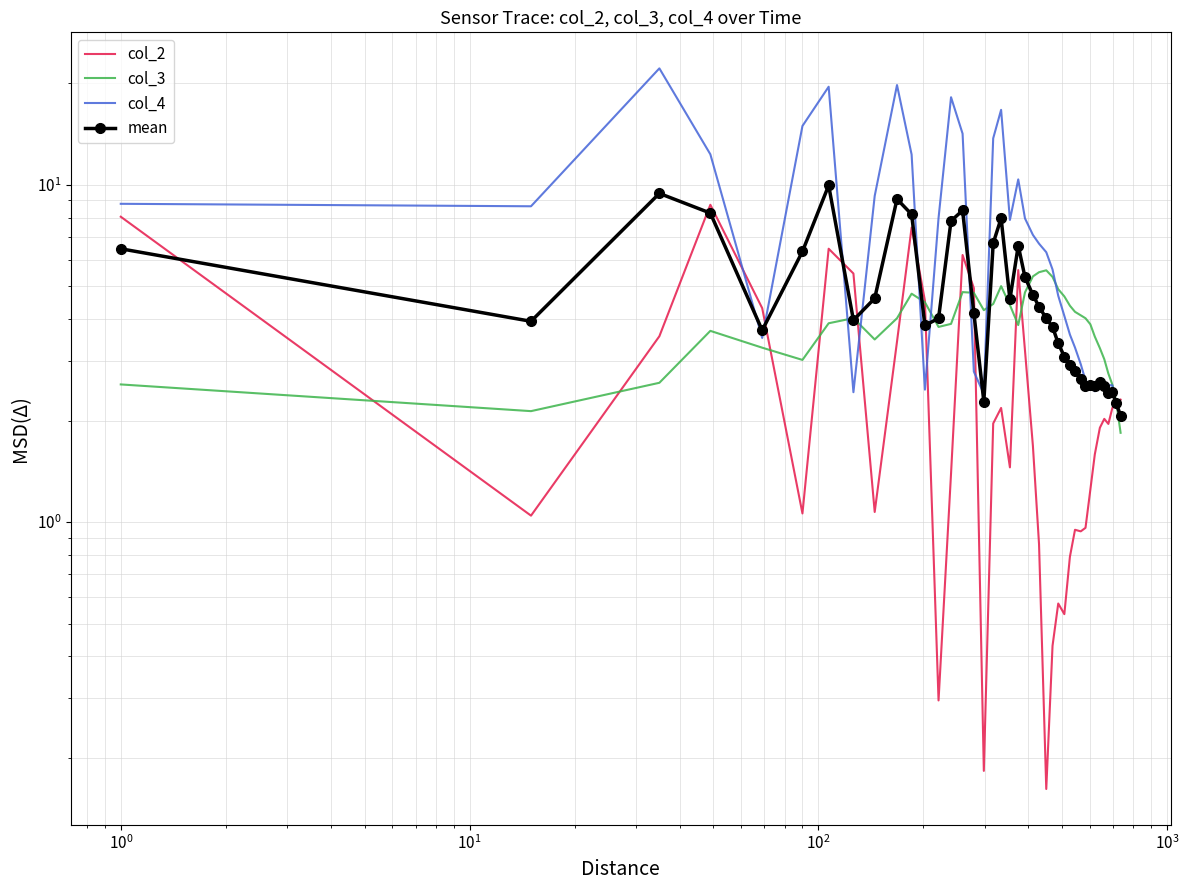

In mean, how many points are lower than both neighbors (excluding endpoints)?

9